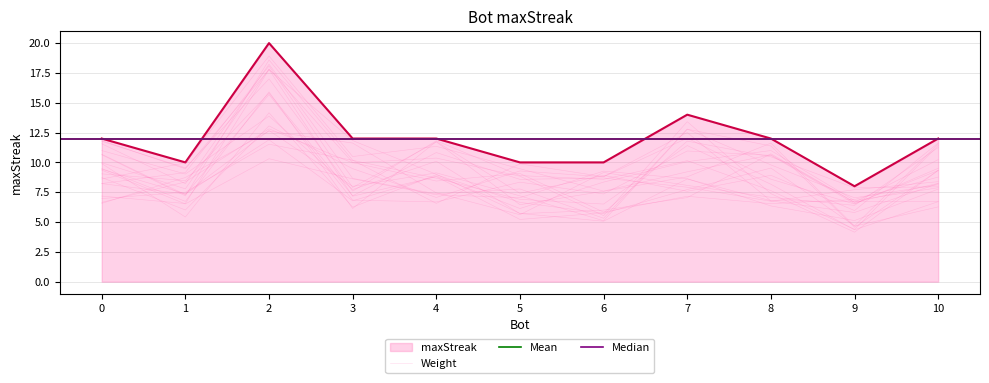

The value at 7 is 14. True or false?

True